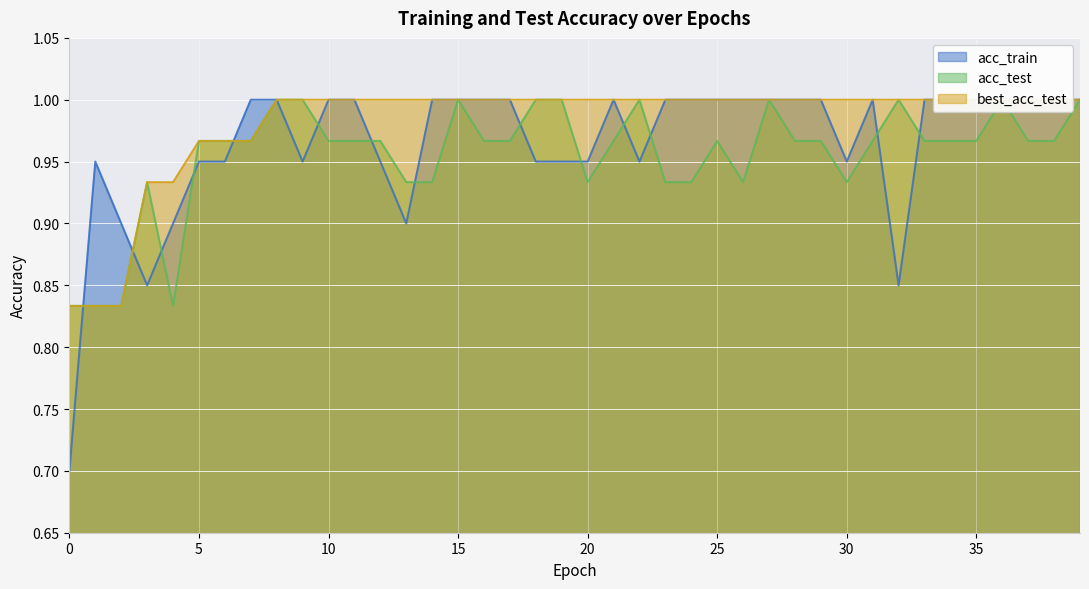

Rank the series by their maximum value, from highest to lowest.

acc_train, acc_test, best_acc_test